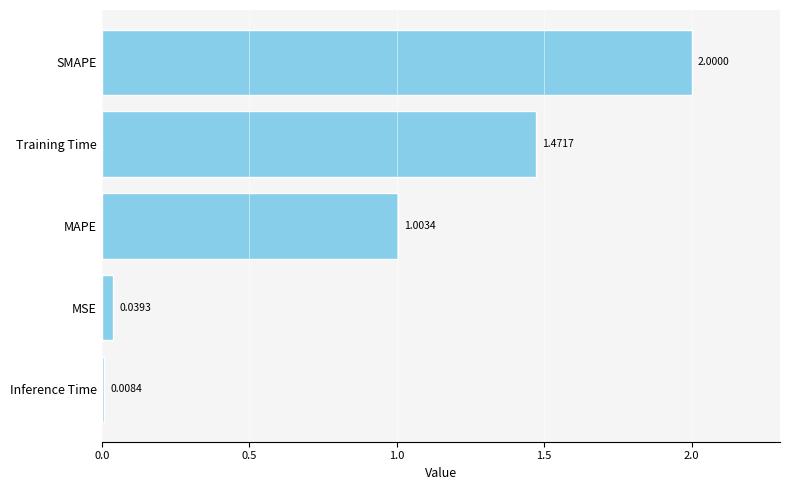

What is the change in value from MSE to Training Time?

+1.4